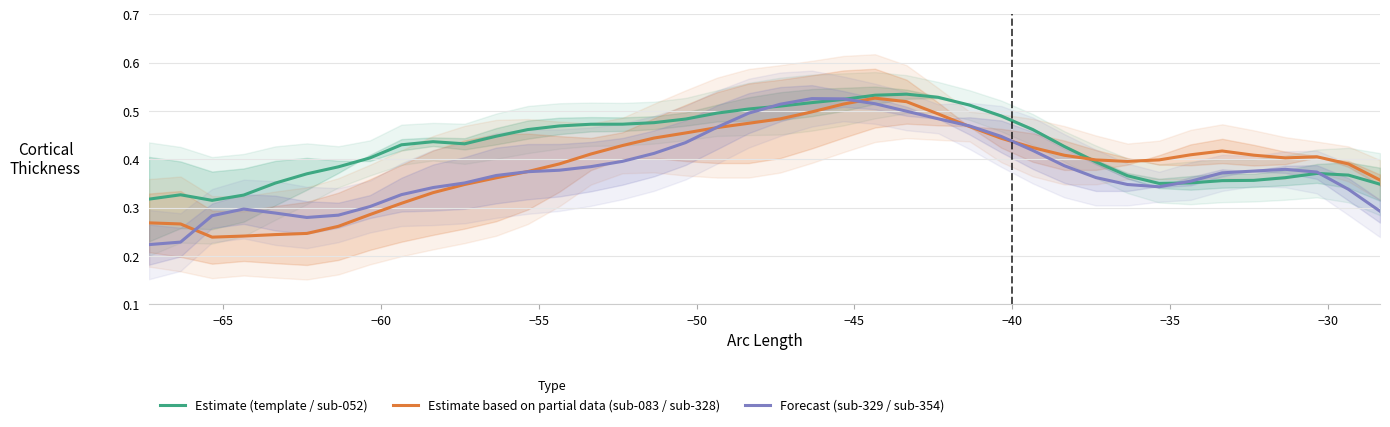

The value of Estimate based on partial data (sub-083 / sub-328) at 29 is 0.3. True or false?

False